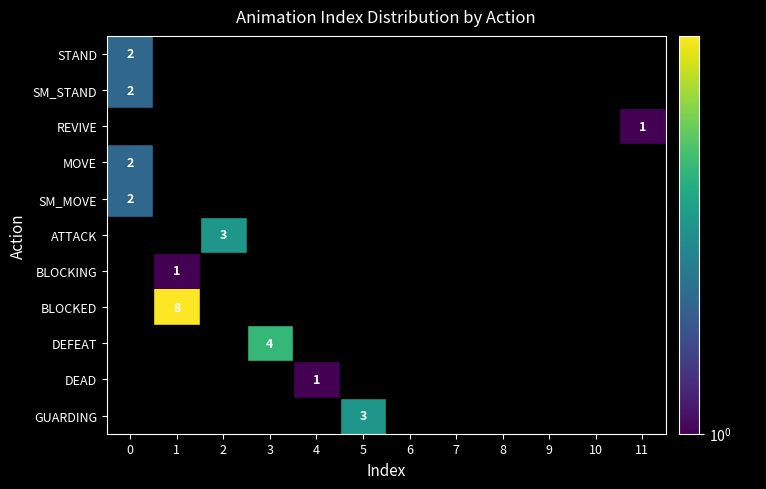

The SM_STAND series shows 1 at 10. True or false?

False